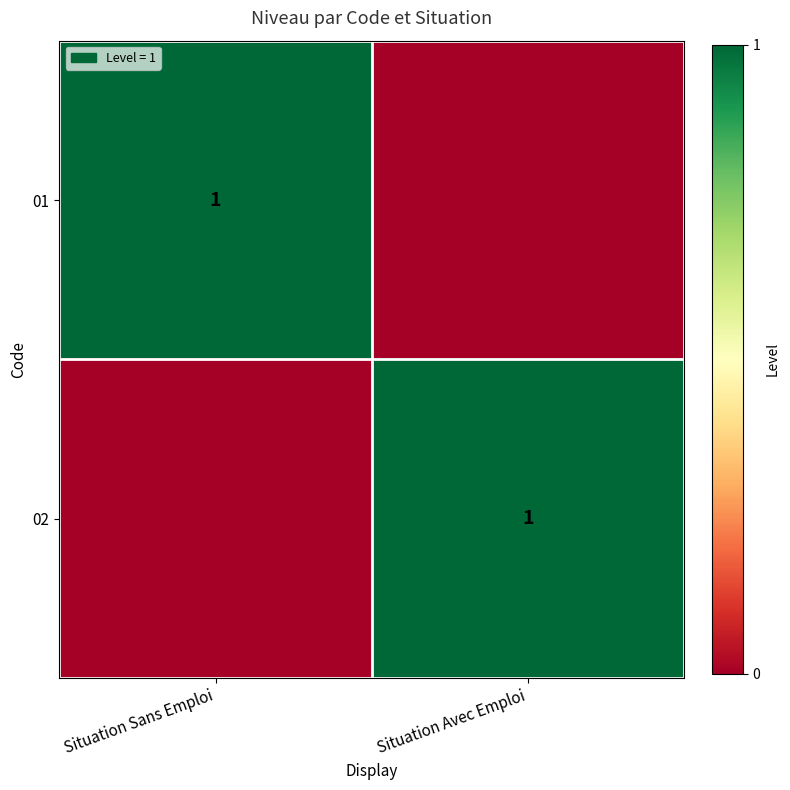

The 01 series shows 1 at Situation Sans Emploi. True or false?

True